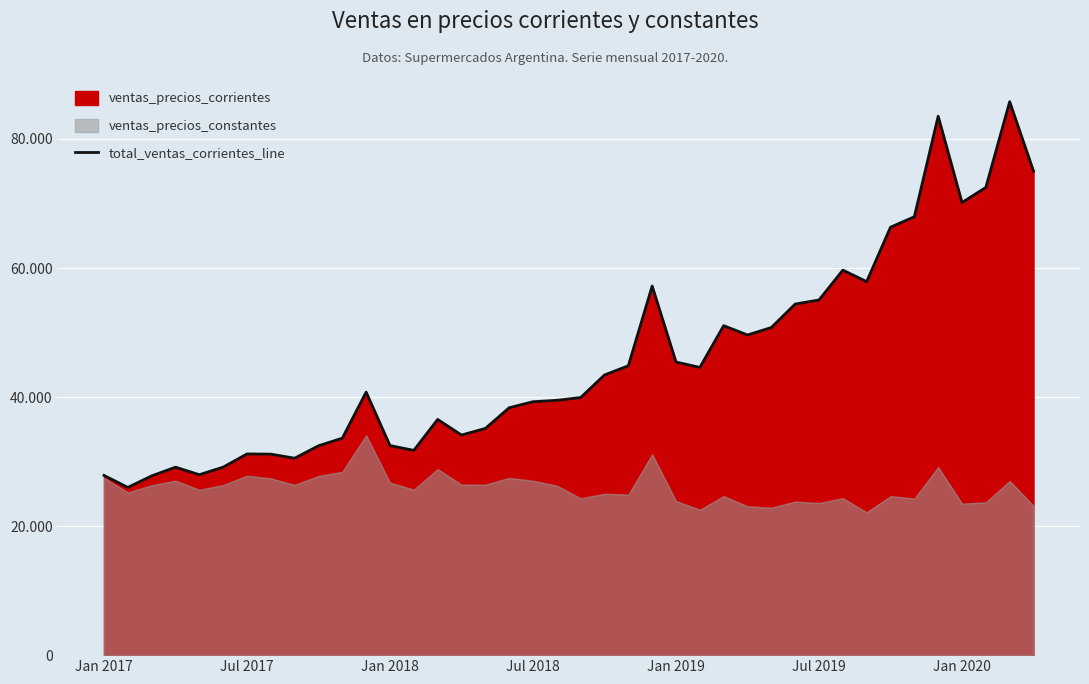

The chart shows a value of 67943.7 at 34. True or false?

True